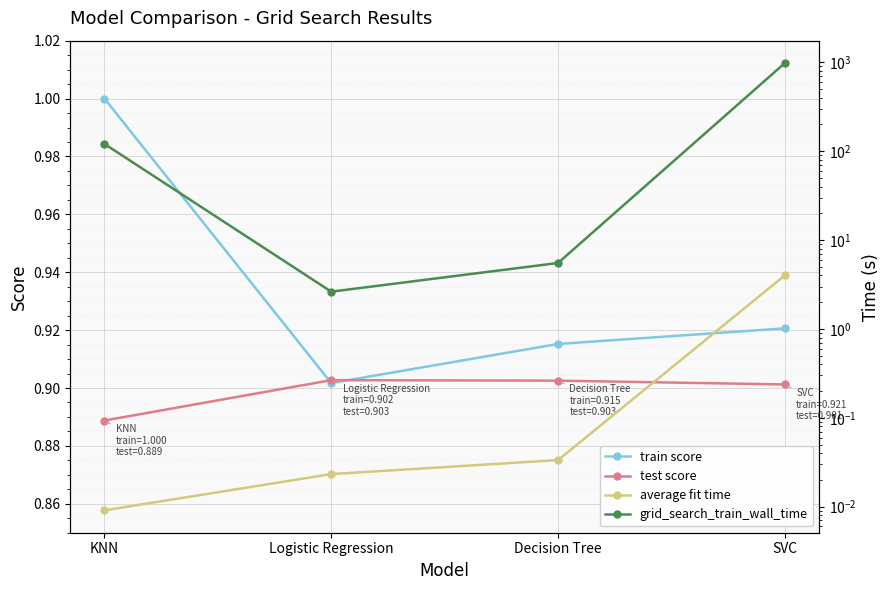

Read the grid_search_train_wall_time value at KNN.

120.7